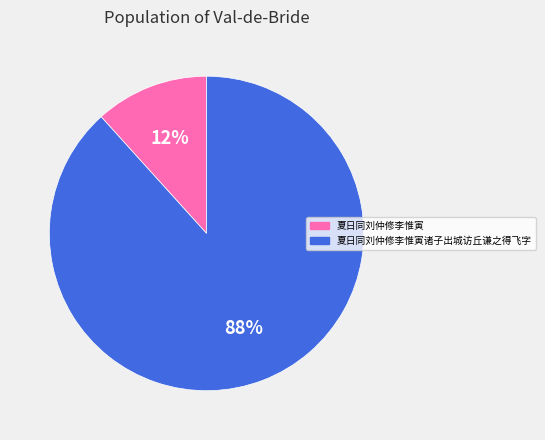

Which slice is the largest?

夏日同刘仲修李惟寅诸子出城访丘谦之得飞字